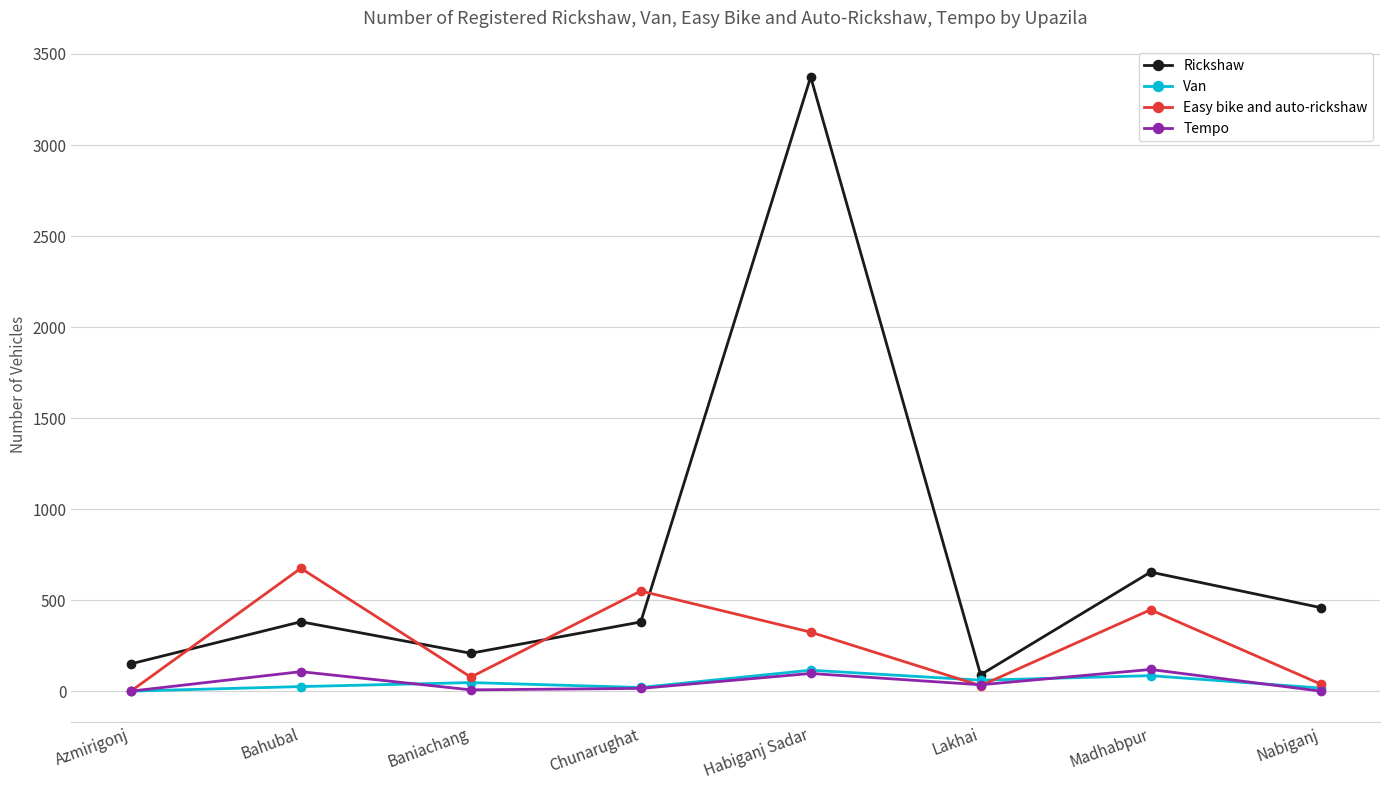

True or false: Tempo has more than 1 interior local peaks.

True